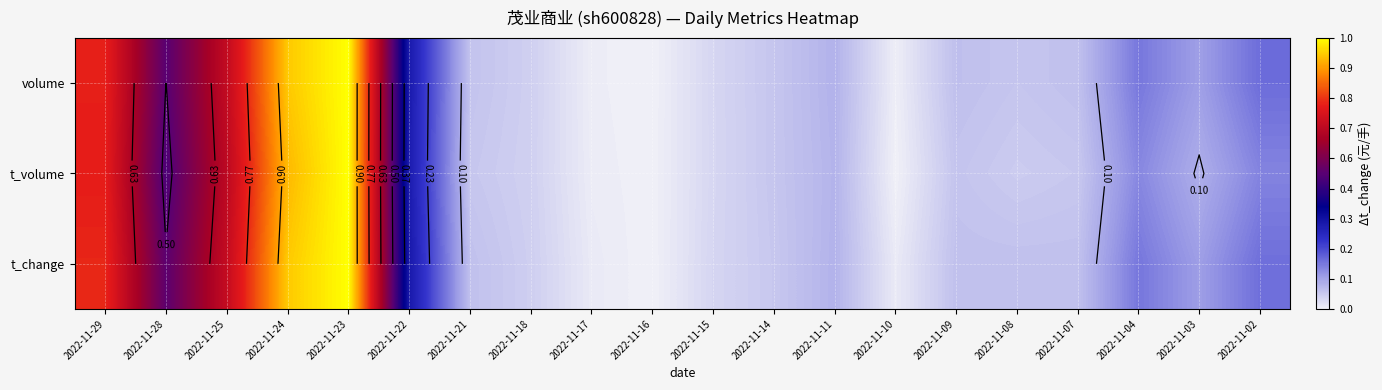

What is the total value across all series at 2022-11-09?

0.2